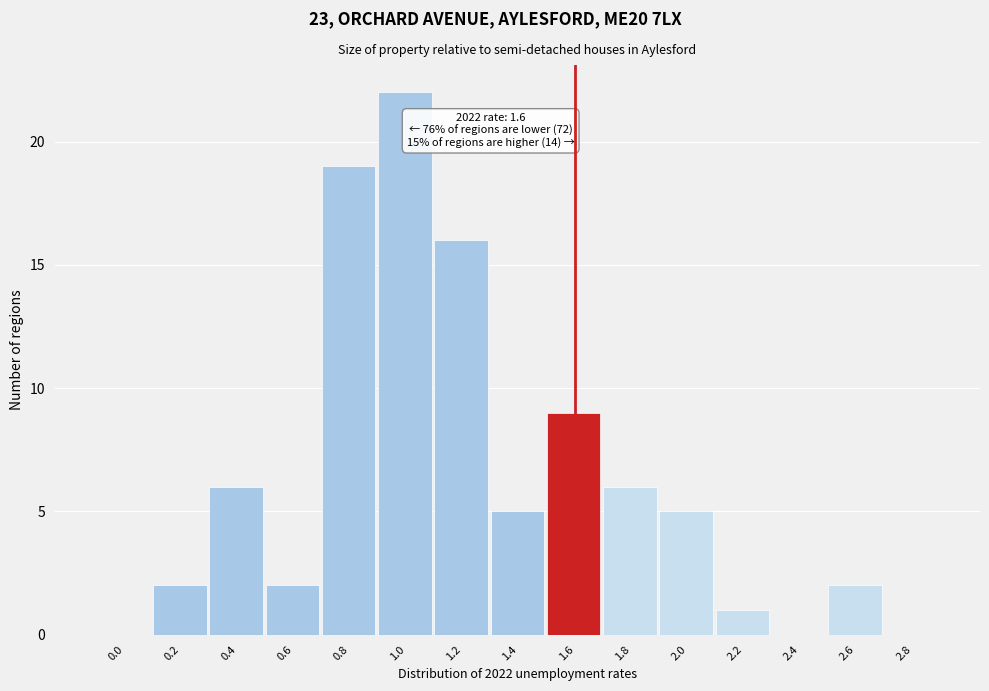

Reading left to right, extract all data points from this chart.

0.0=0	0.2=2	0.4=6	0.6=2	0.8=19	1.0=22	1.2=16	1.4=5	1.6=9	1.8=6	2.0=5	2.2=1	2.4=0	2.6=2	2.8=0